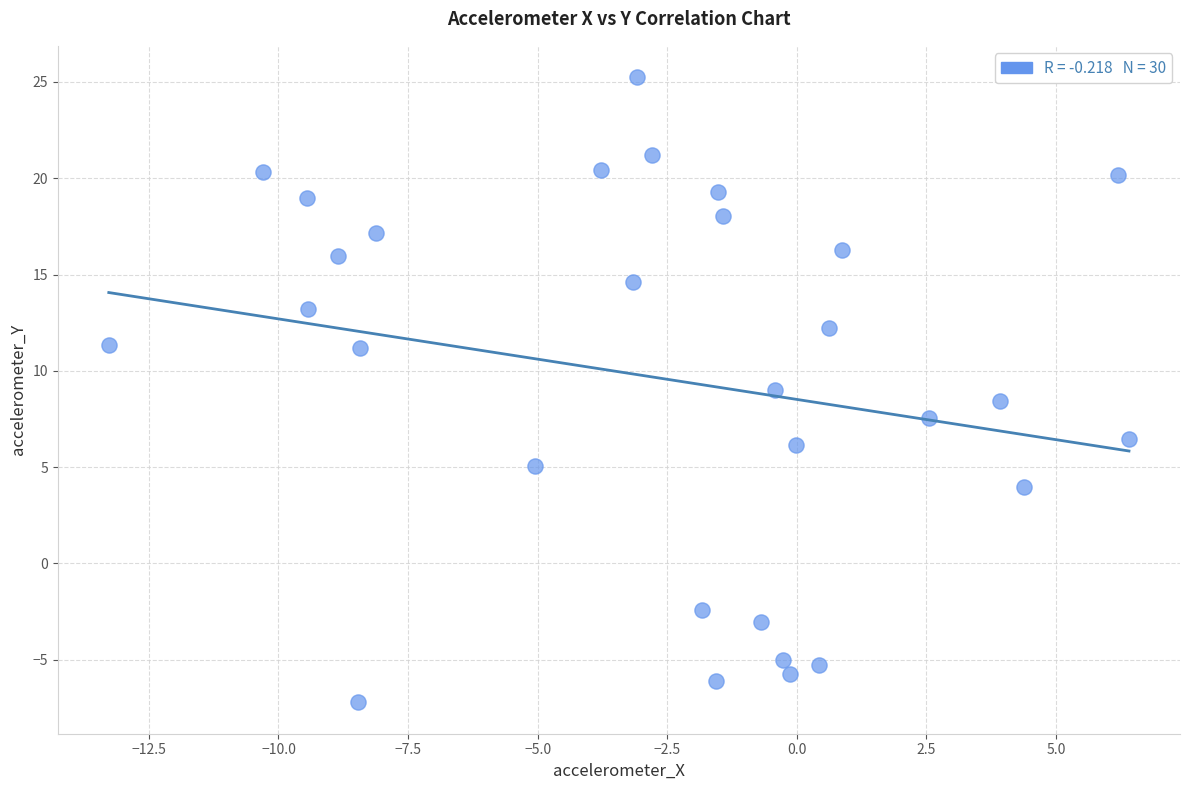

What is the range of X values (max minus min)?

19.7